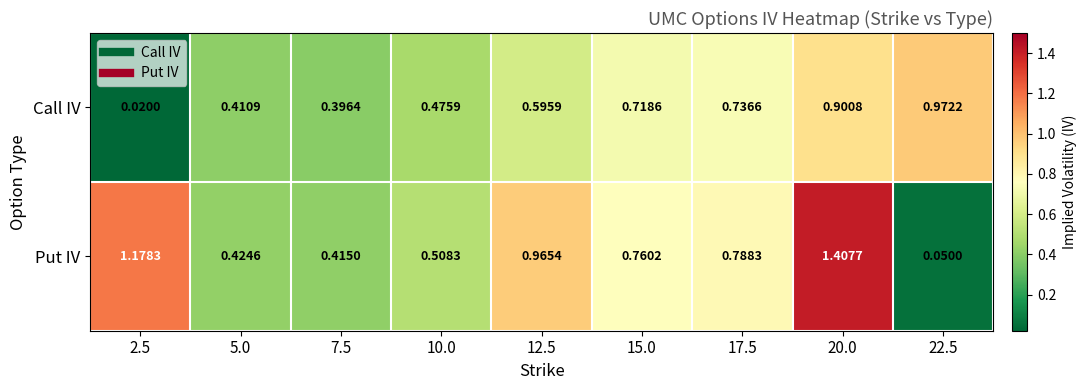

Is the value of Put IV at 10.0 greater than the value of Call IV at 20.0?

No